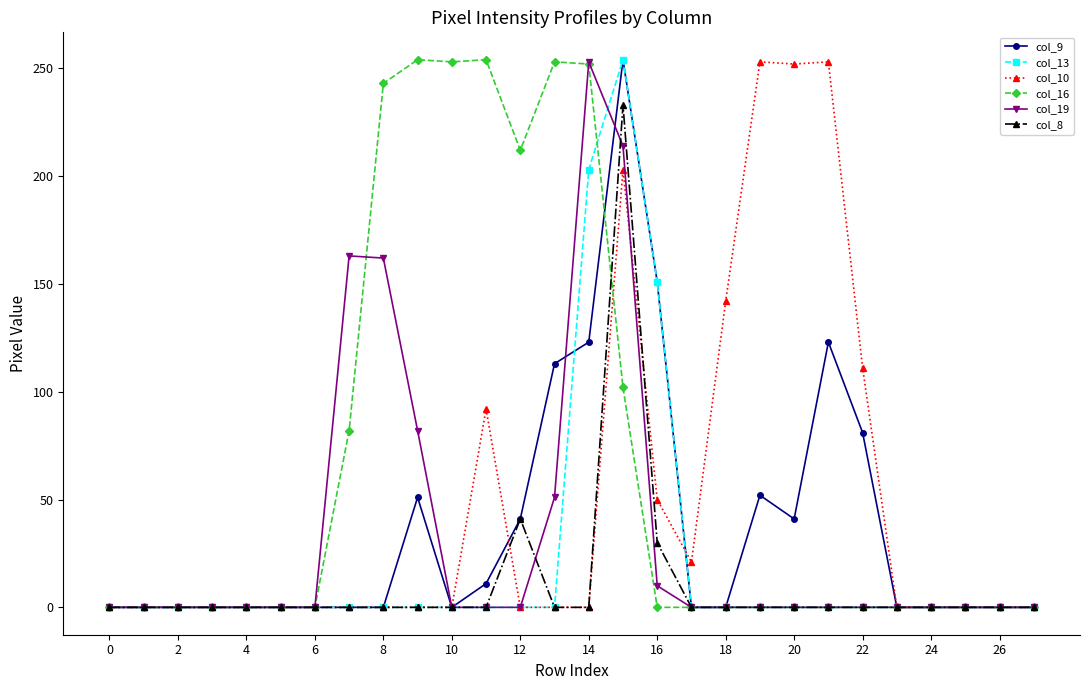

How many lines are shown in the chart?

6